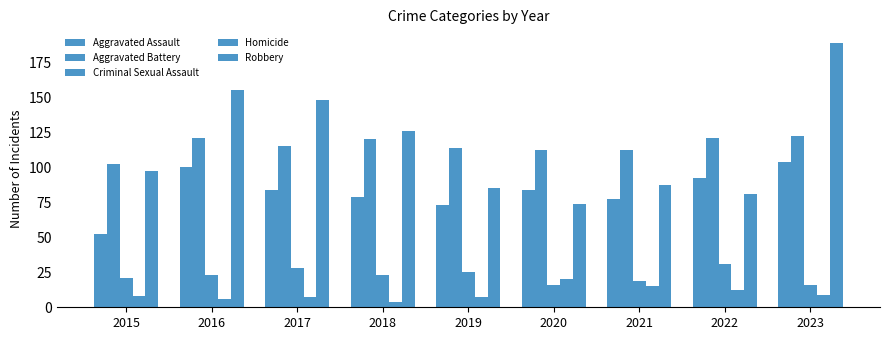

How many values in the Homicide series are below 8?

4